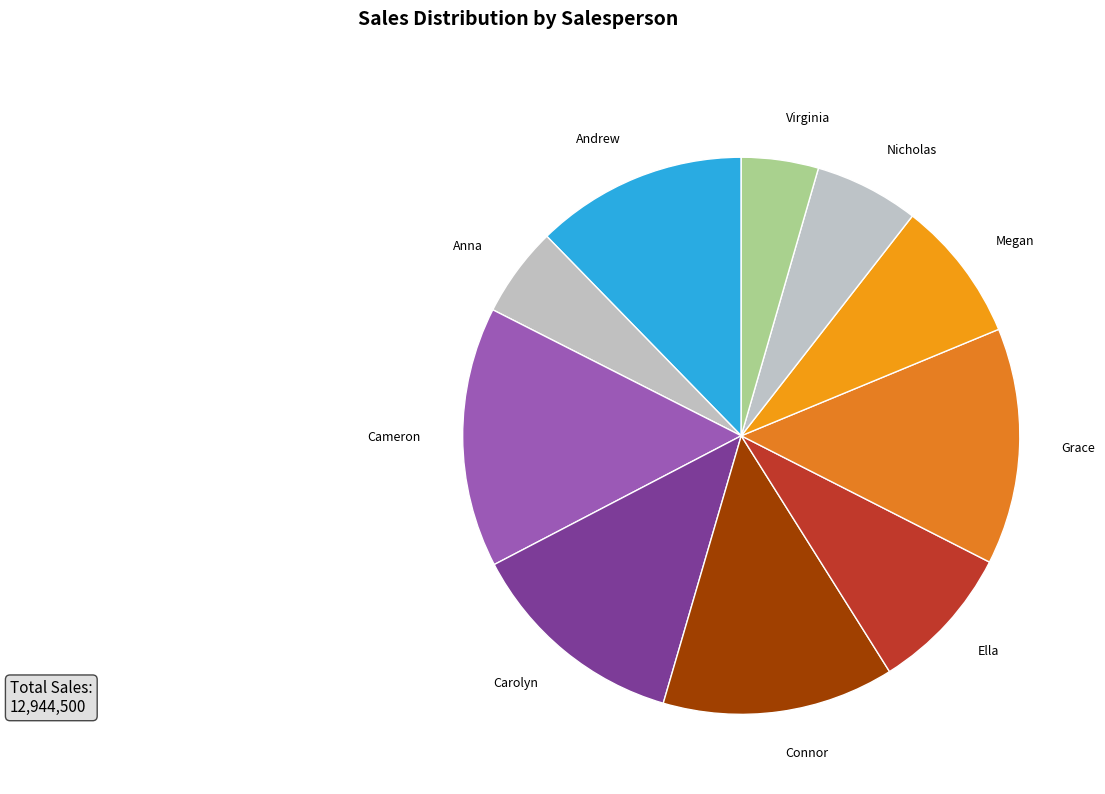

Do Nicholas and Connor together represent more than half of the pie?

No